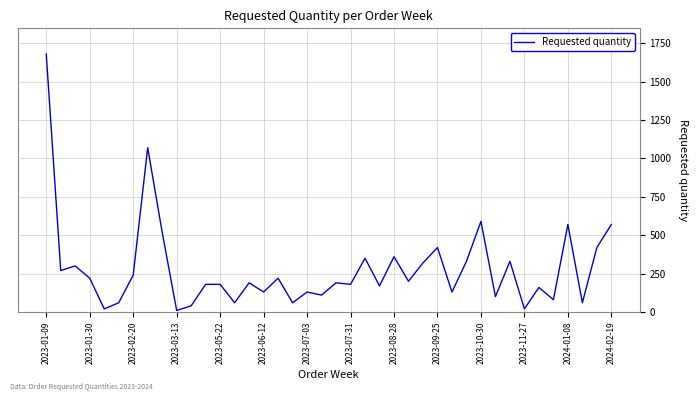

What is the value of the 30th point from the left?

330